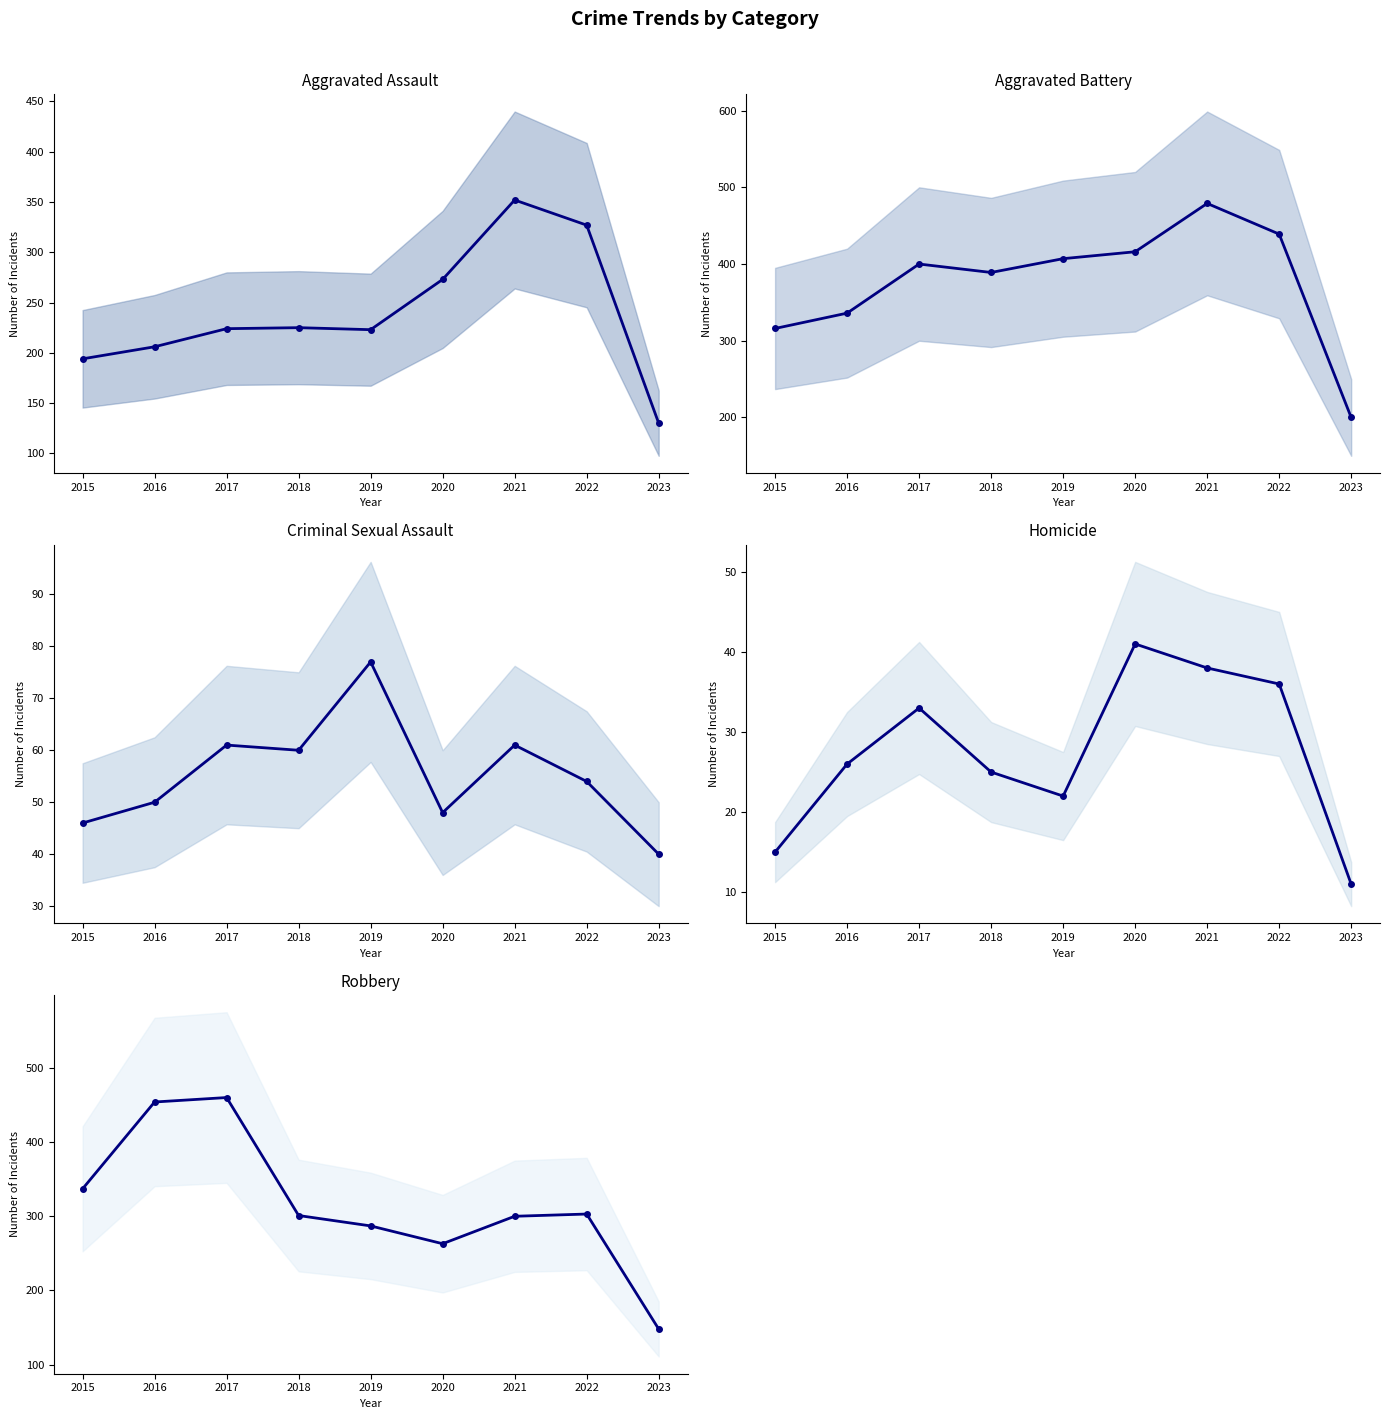

True or false: Aggravated Battery and Criminal Sexual Assault cross at least once.

False